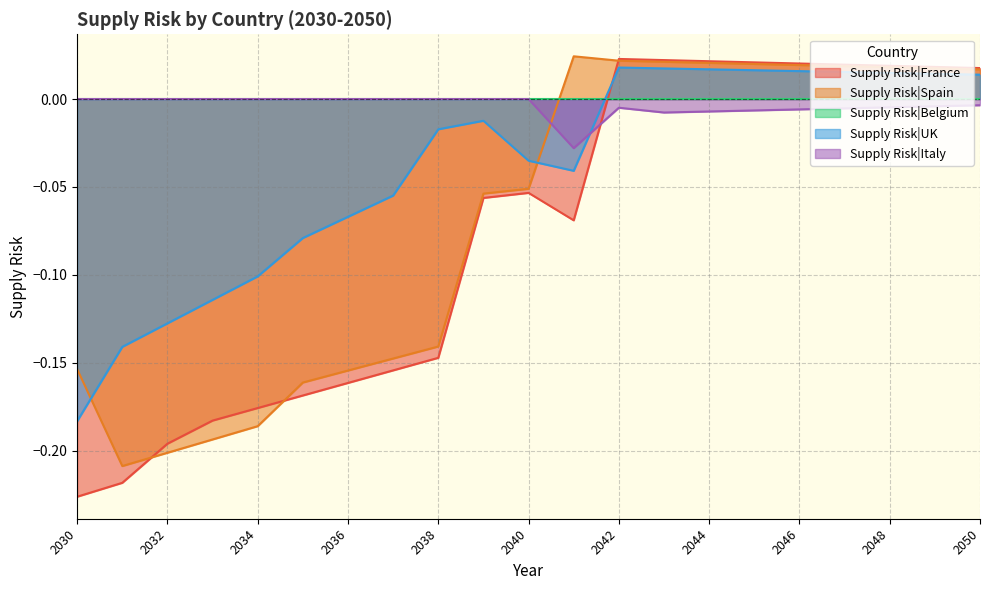

Which series has the largest range (max minus min)?

Supply Risk|France